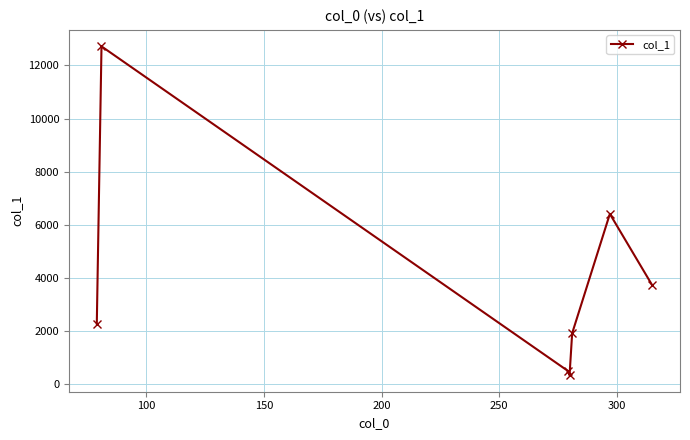

Reading left to right, list all the values displayed in this chart.

2272.7	12718.6	488.3	326.4	1907.9	6405.3	3717.9